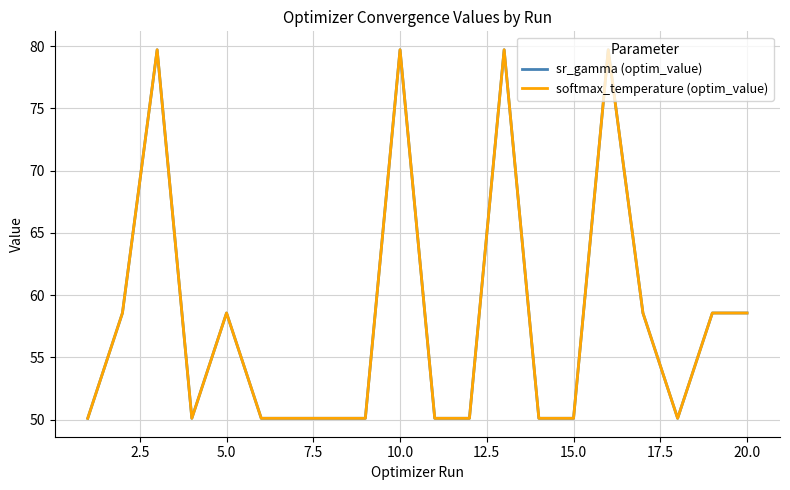

What is the value of the softmax_temperature (optim_value) point at the 14th from the left?

50.1